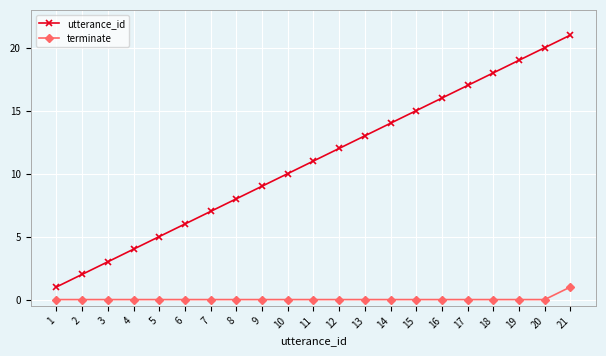

List the series in order of their peak value, highest first.

utterance_id, terminate